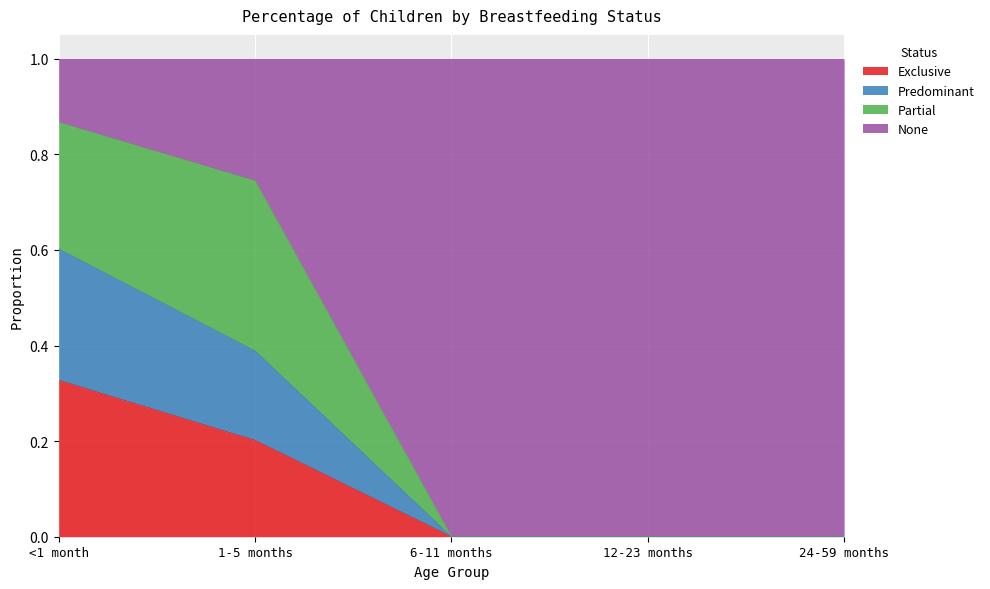

Which category has the highest value in the Exclusive series?

<1 month